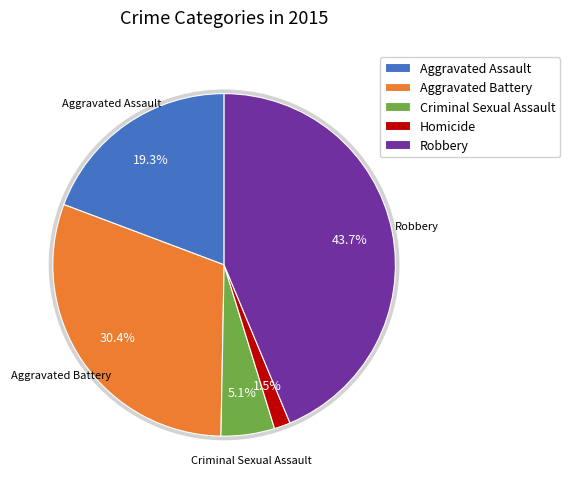

Which slice is the smallest?

Homicide